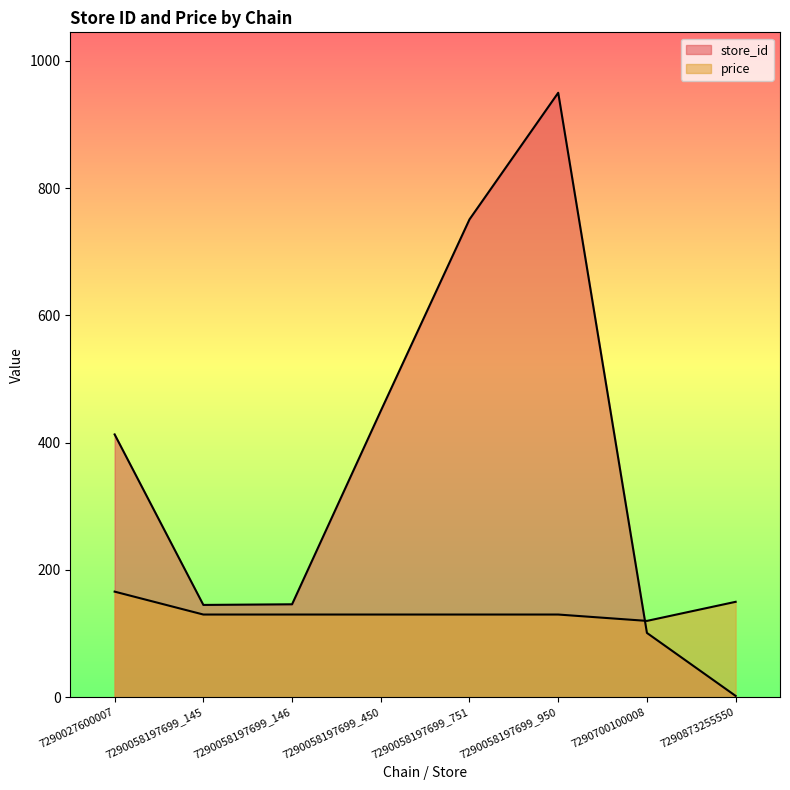

Which label corresponds to the smallest value in the chart?

7290873255550